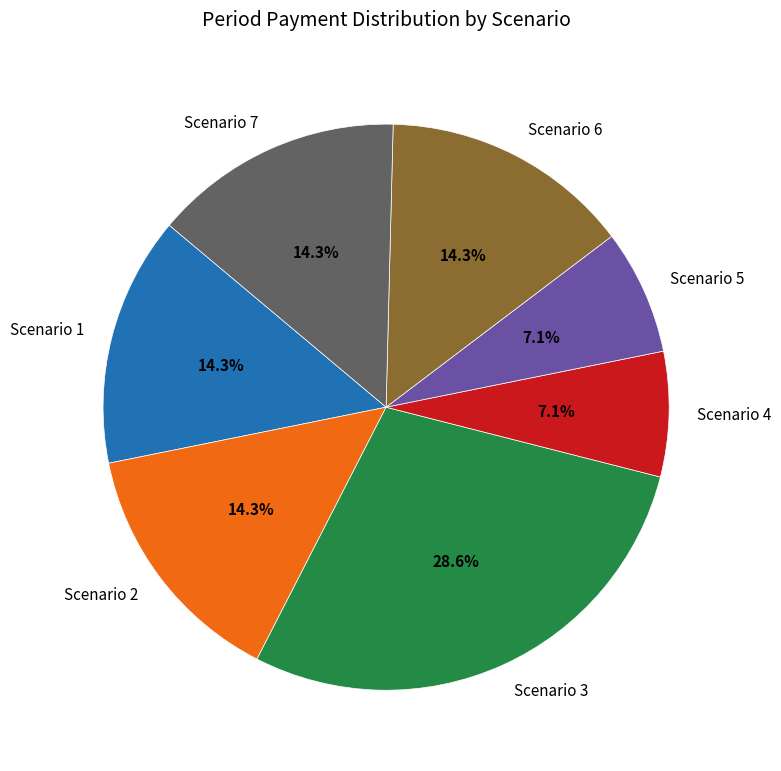

Which category has the biggest portion of the pie?

Scenario 3